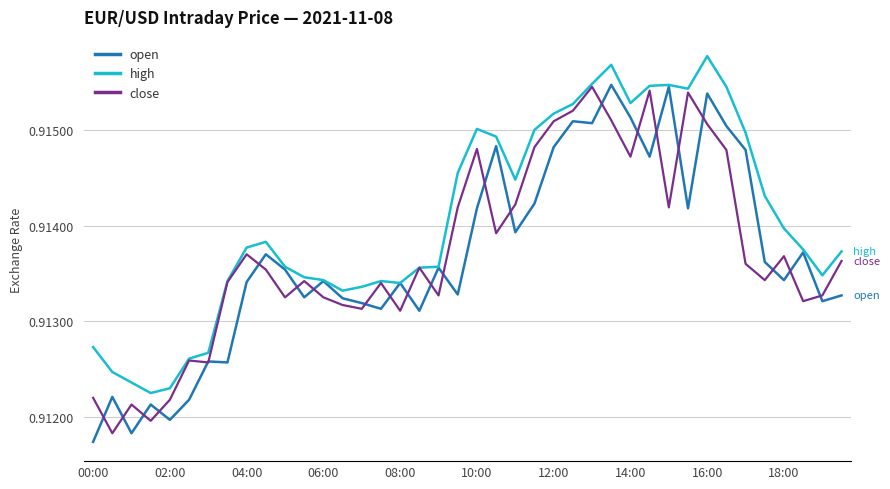

Which series has the largest total across all categories?

high